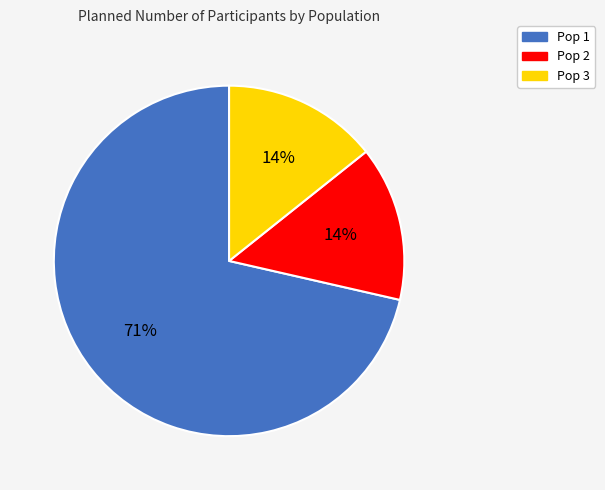

Which slice represents more than half of the pie?

Pop 1